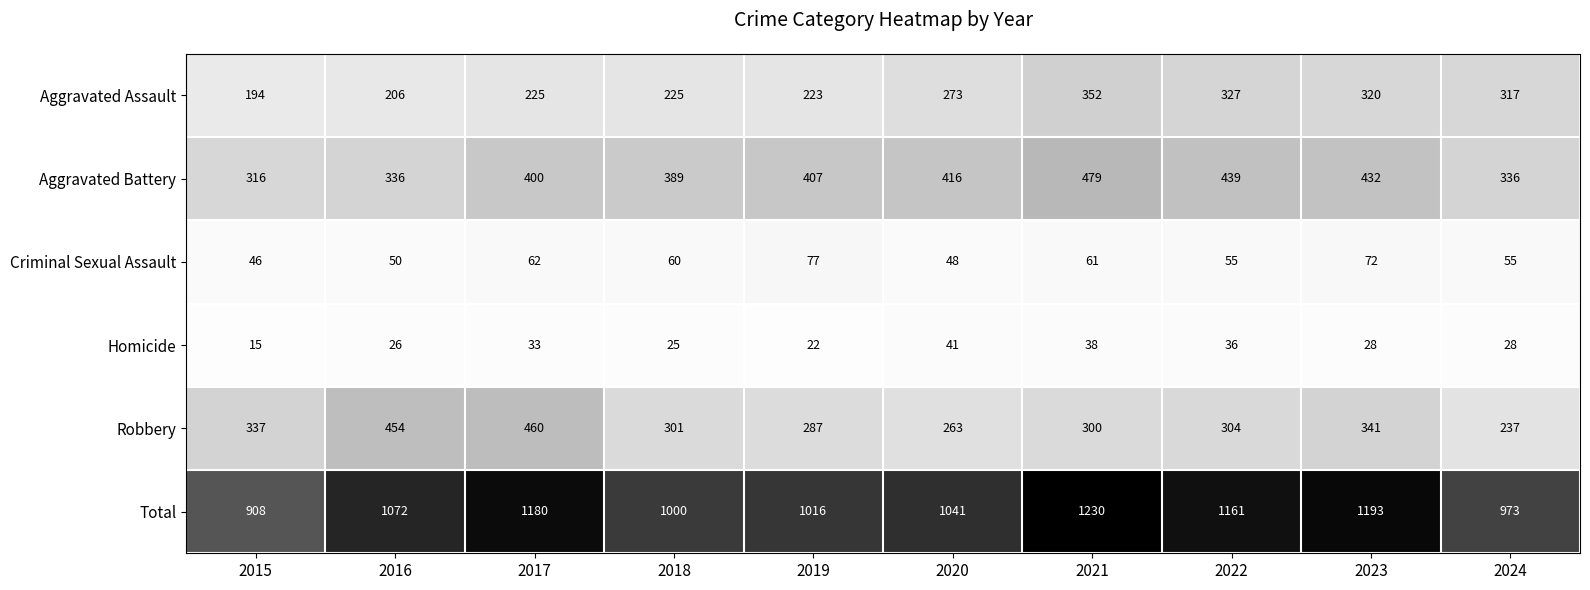

What is the sum of the Criminal Sexual Assault values at 2018 and 2023?

132